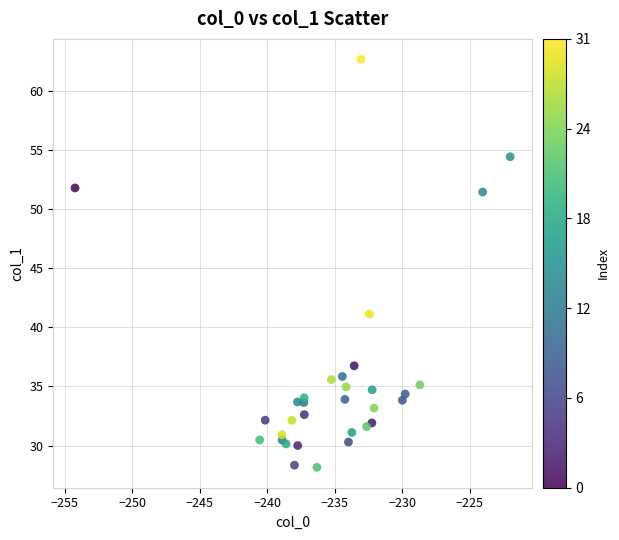

What Y value in the scatter plot is closest to 45?

41.1